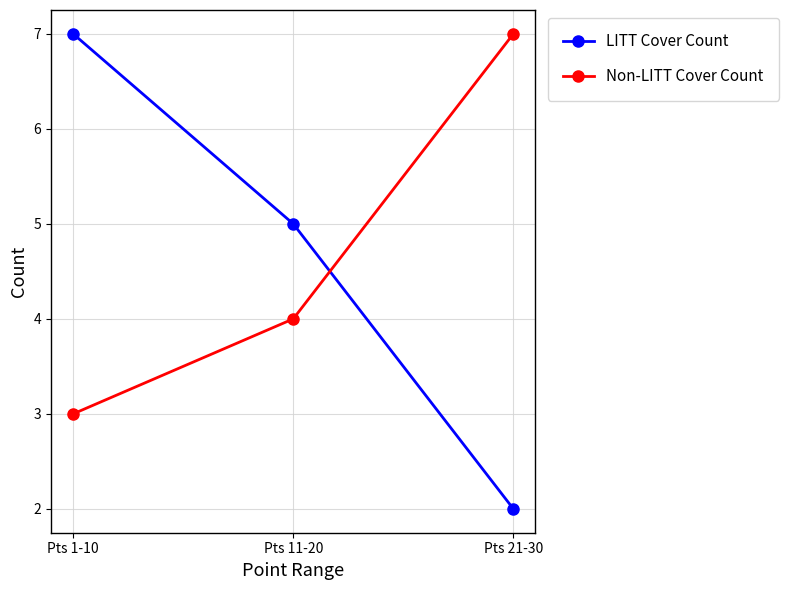

Is it true that LITT Cover Count equals 12 at Pts 1-10?

False